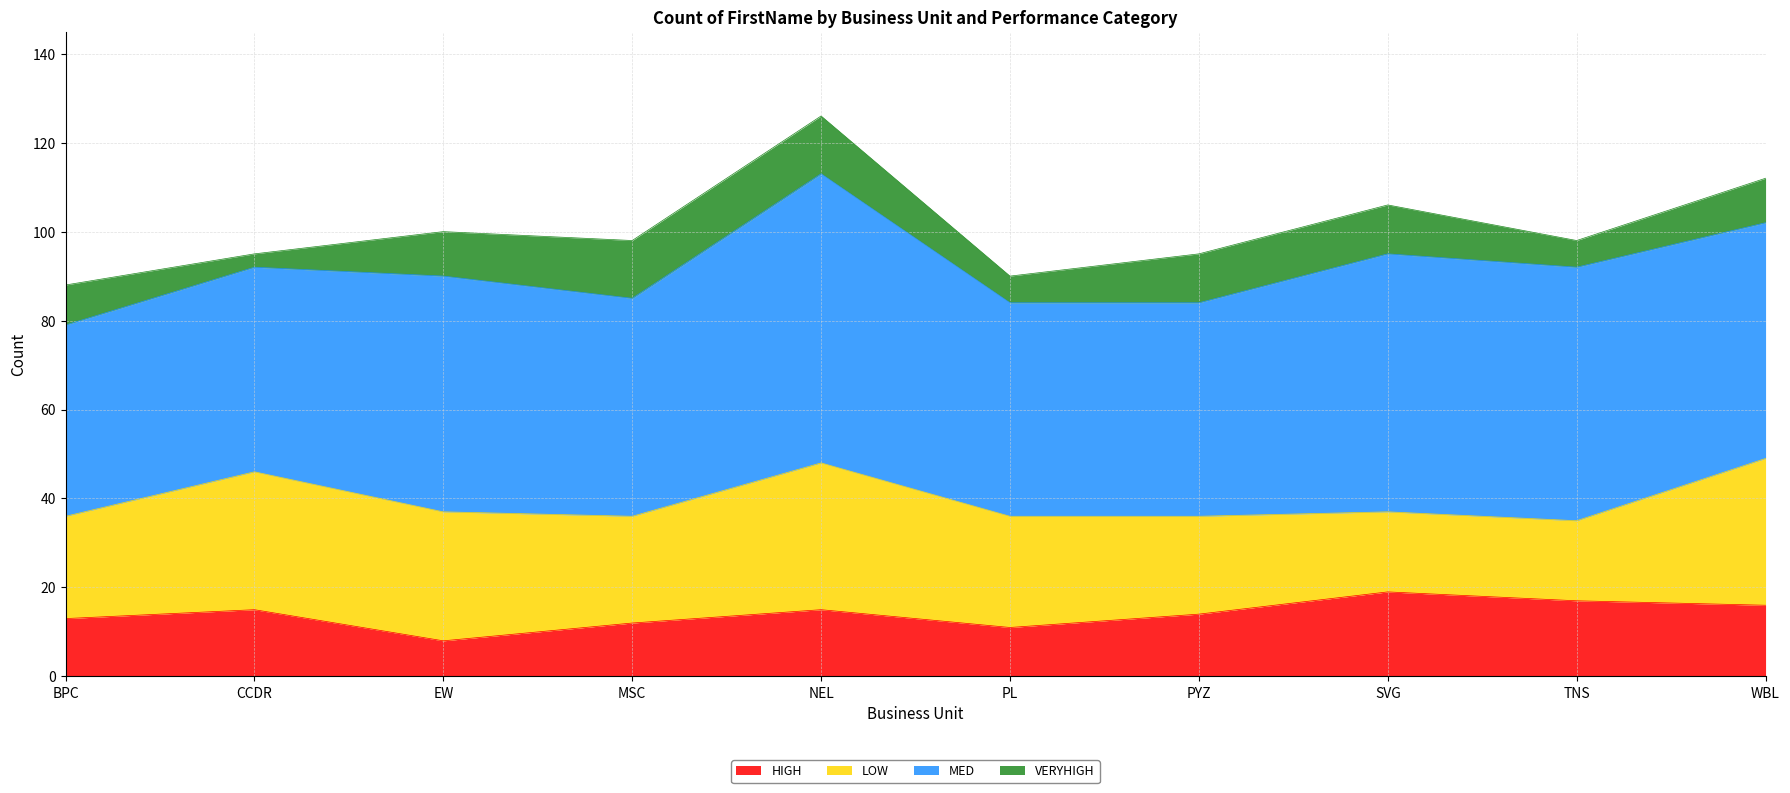

The value of HIGH at BPC is 21. True or false?

False